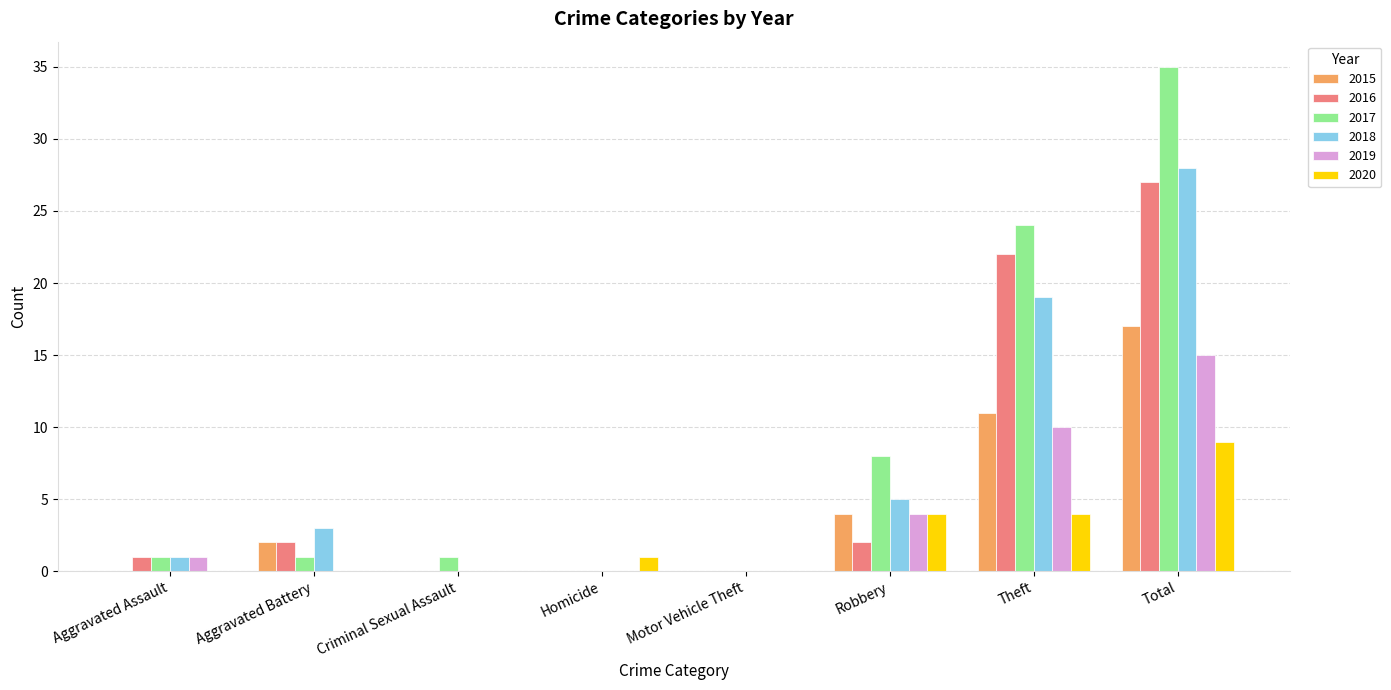

Which series has the largest range (max minus min)?

2017